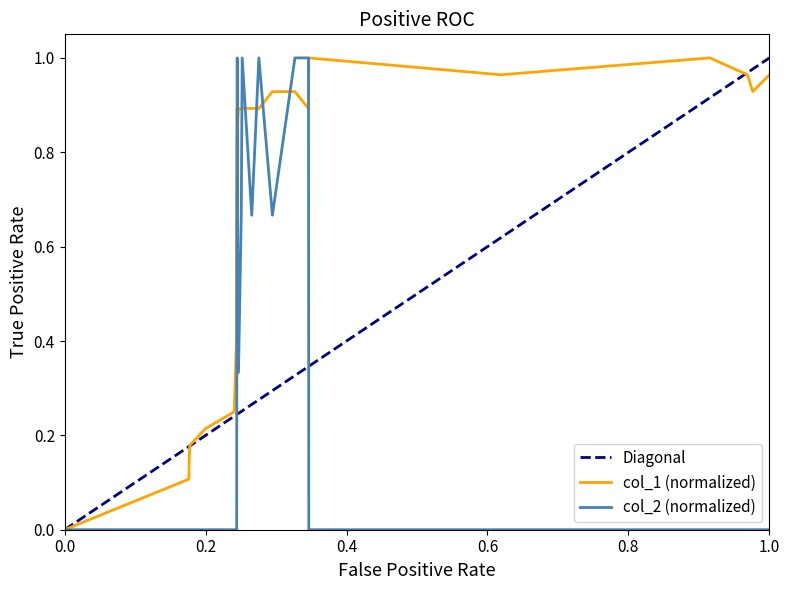

Is the value of col_1 at 0.4 greater than the value of col_2 at 0.4?

Yes